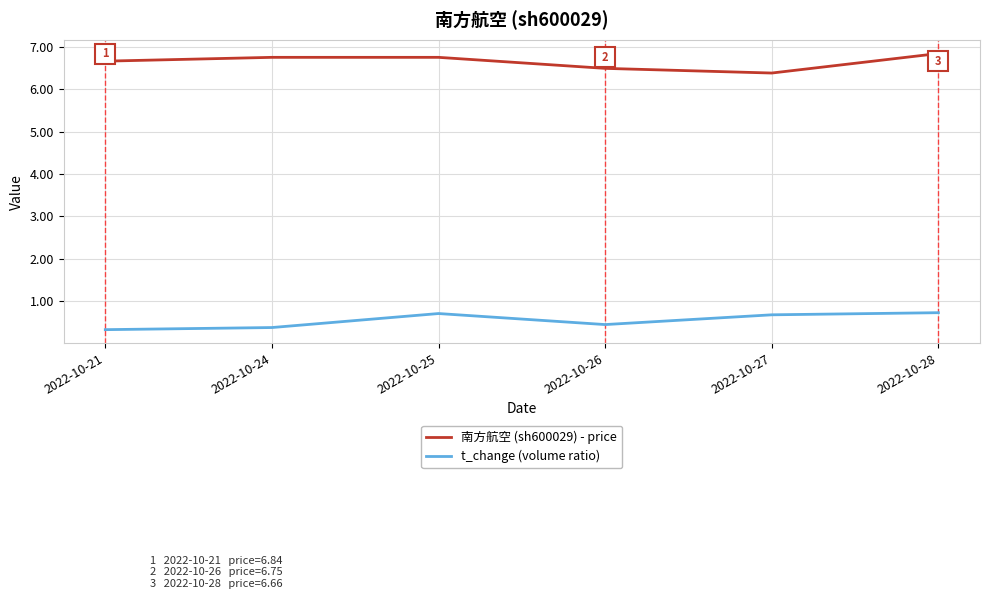

How many lines are shown in the chart?

2